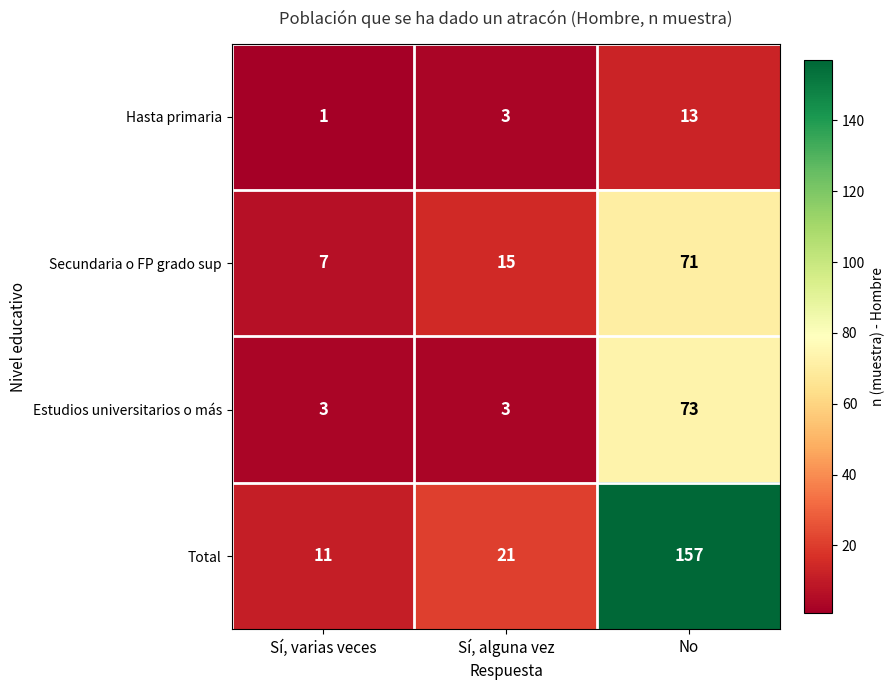

Count the number of data series in this chart.

4